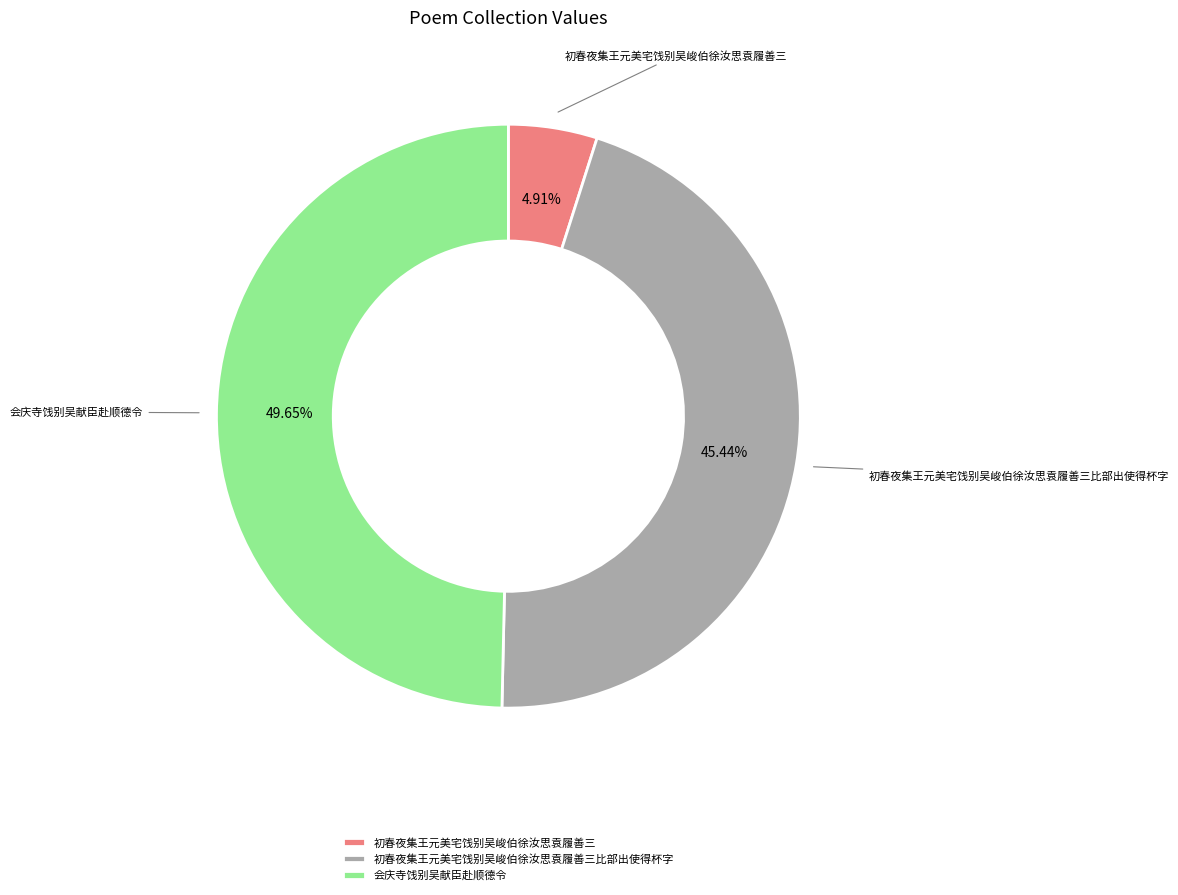

Is 初春夜集王元美宅饯别吴峻伯徐汝思袁履善三比部出使得杯字 the majority of the pie?

No